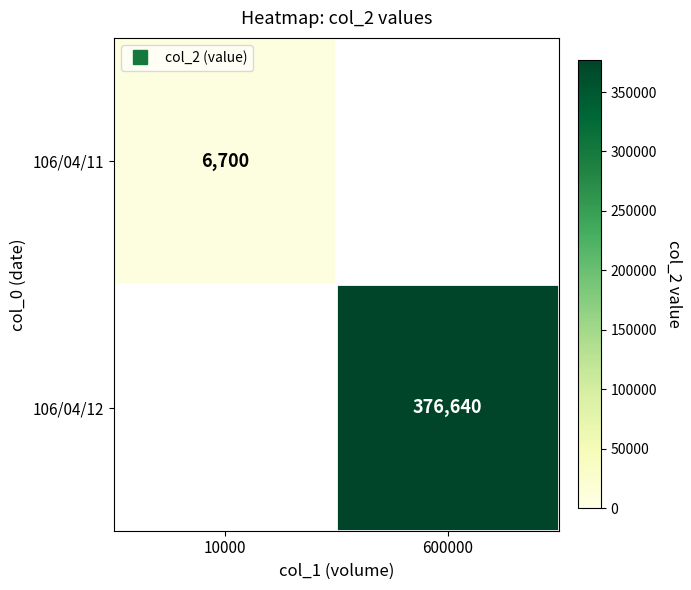

How many data points does each series have?

2